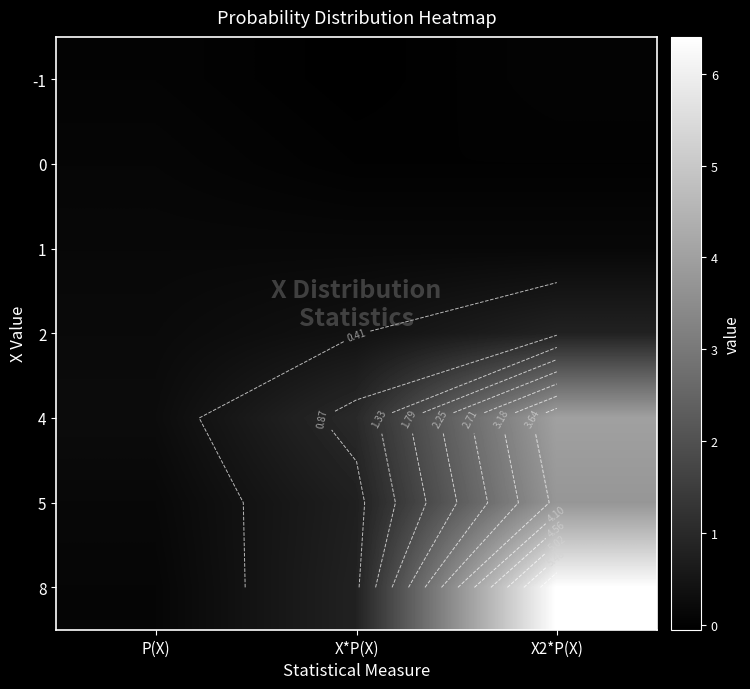

What is the difference between the 2 values at X*P(X) and P(X)?

0.2